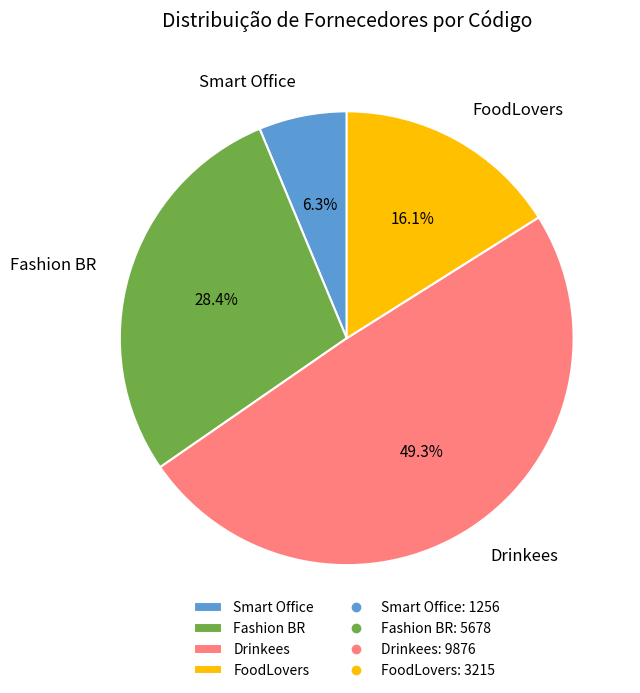

What portion of the pie excludes Fashion BR?

71.6%